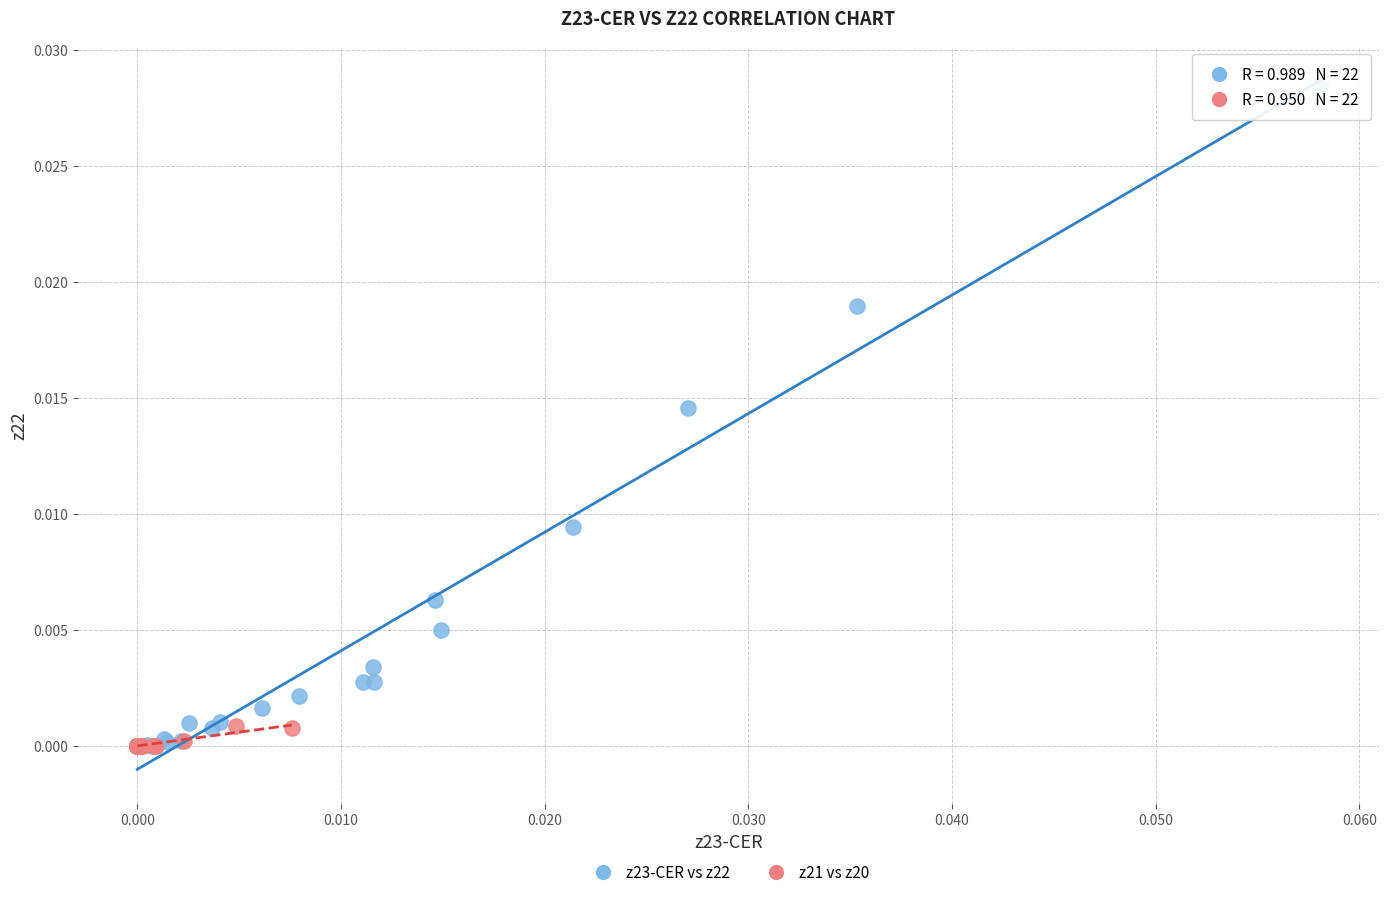

Which series has the widest spread of Y values?

z23-CER vs z22